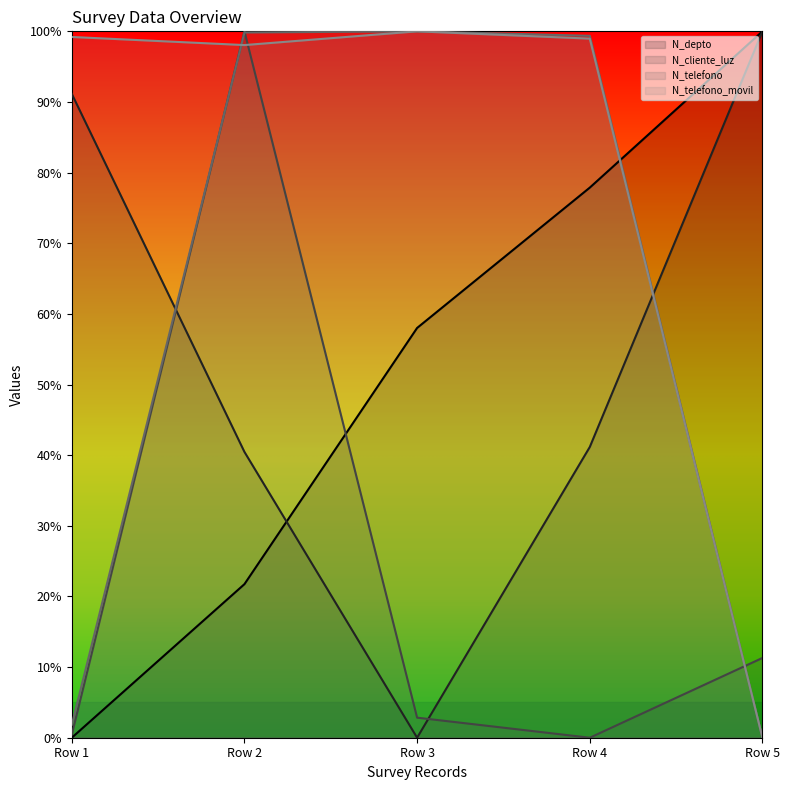

Reading left to right, list all the values displayed in this chart.

_id: 0.0	0.2	0.6	0.8	1.0
N_depto: 0.9	0.4	0.0	0.4	1.0
N_cliente_luz: 0.0	1.0	0.0	0.0	0.1
N_telefono: 0.0	1.0	1.0	1.0	0.0
N_telefono_movil: 1.0	1.0	1.0	1.0	0.0